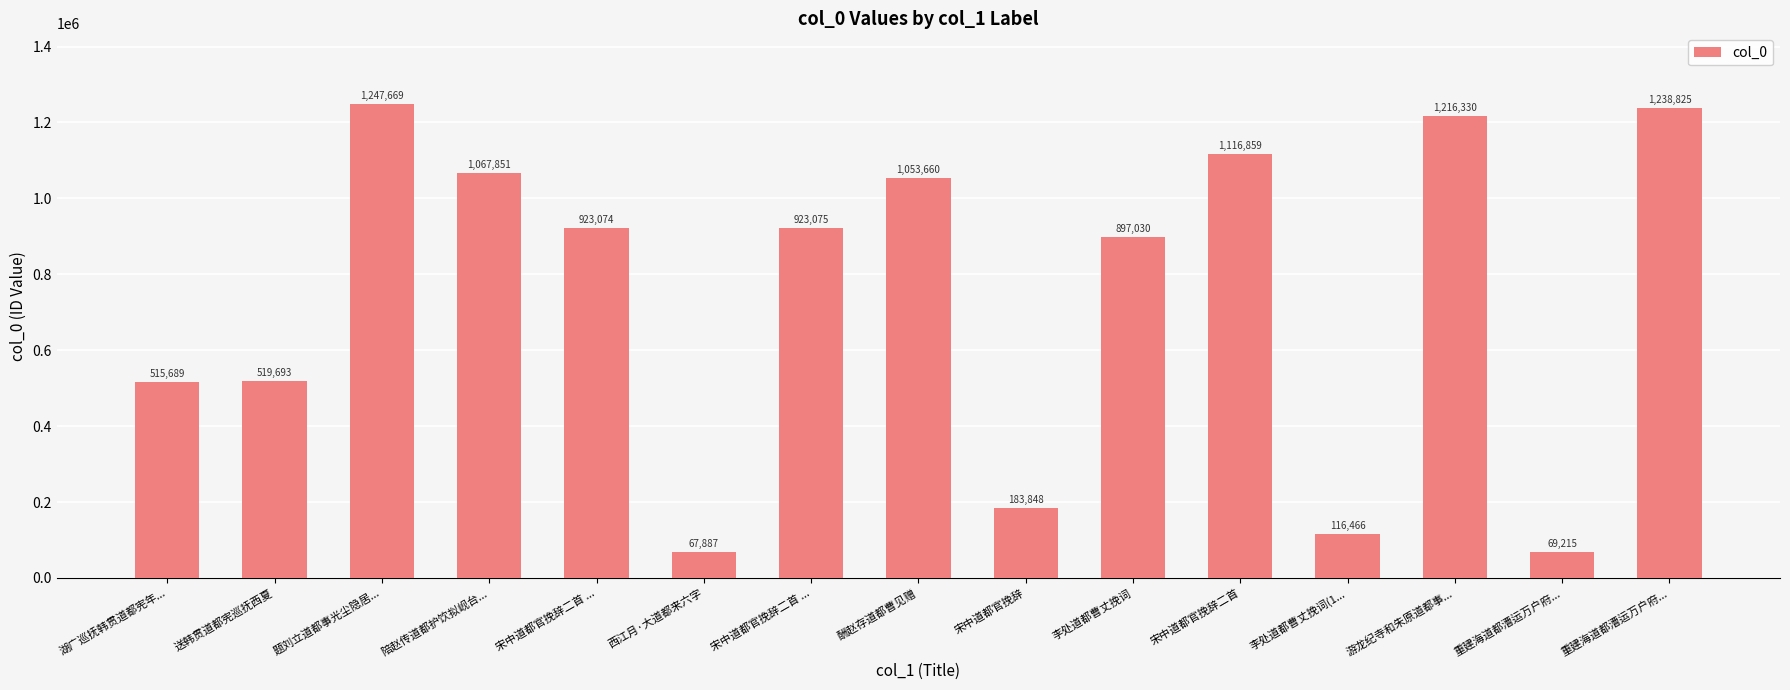

Reading right to left, list all the values displayed in this chart.

重建海道都漕运万户府...=1238825	重建海道都漕运万户府...=69215	游龙纪寺和朱原道都事...=1216330	李处道都曹丈挽词(1...=116466	宋中道都官挽辞二首=1116859	李处道都曹丈挽词=897030	宋中道都官挽辞=183848	酬赵存道都曹见赠=1053660	宋中道都官挽辞二首 ...=923075	西江月·大道都来六字=67887	宋中道都官挽辞二首 ...=923074	陪赵传道都护饮拟岘台...=1067851	题刘立道都事光尘隐居...=1247669	送韩贯道都宪巡抚西夏=519693	湖广巡抚韩贯道都宪年...=515689